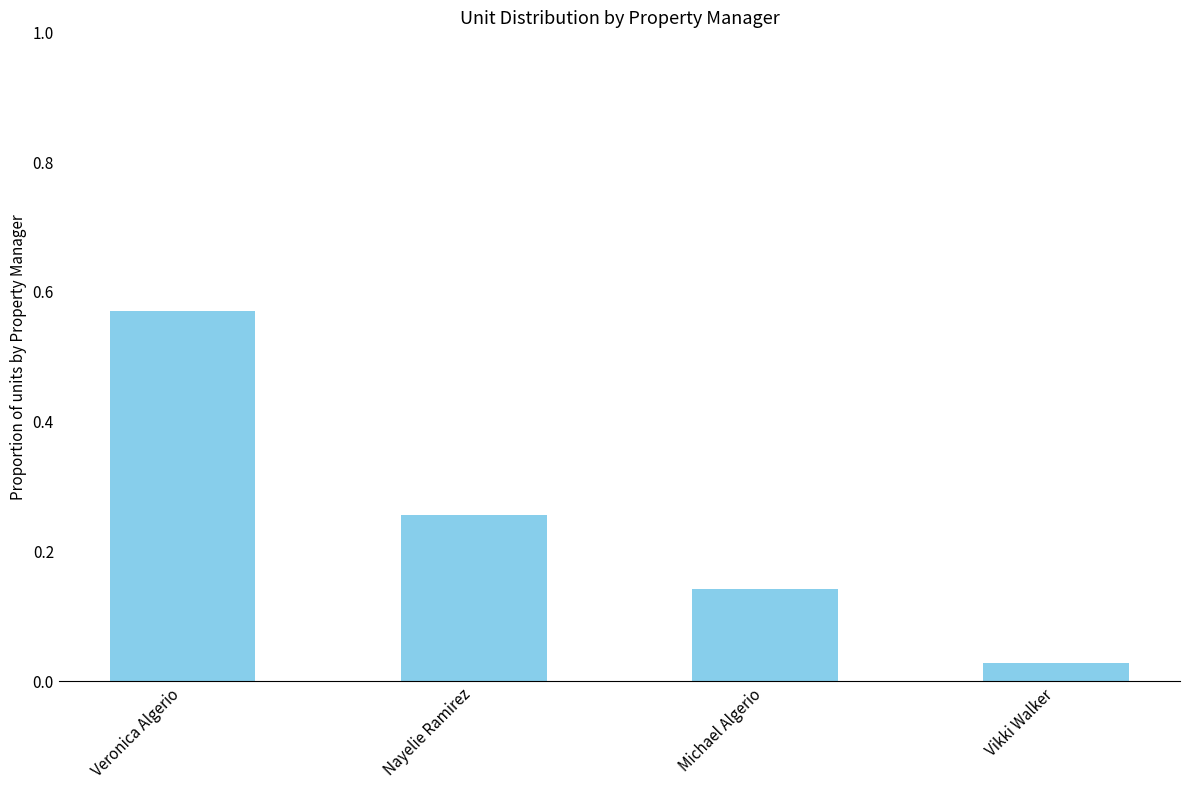

What is the label of the 1st bar from the left?

Veronica Algerio